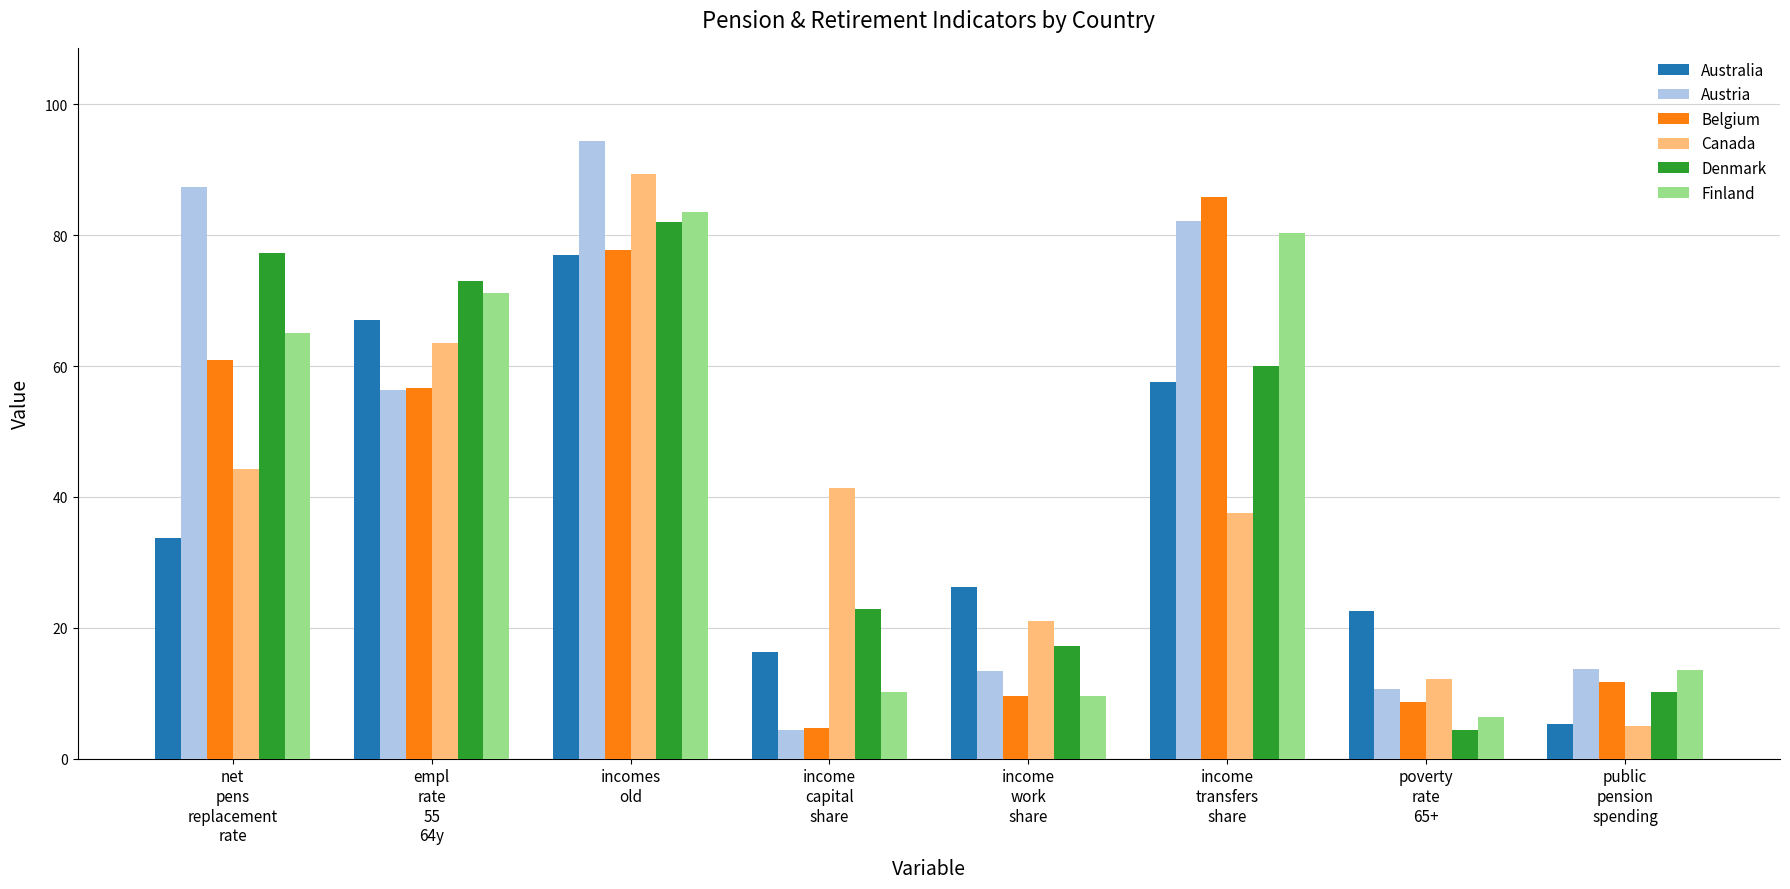

What is the minimum value shown in the chart?

4.3